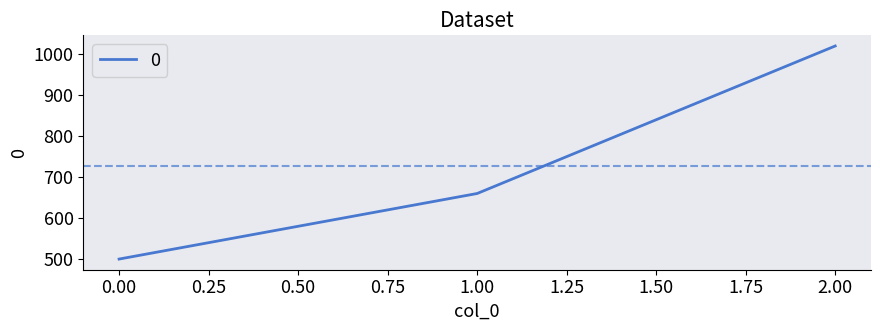

Is this an area chart (filled region under the line)?

No